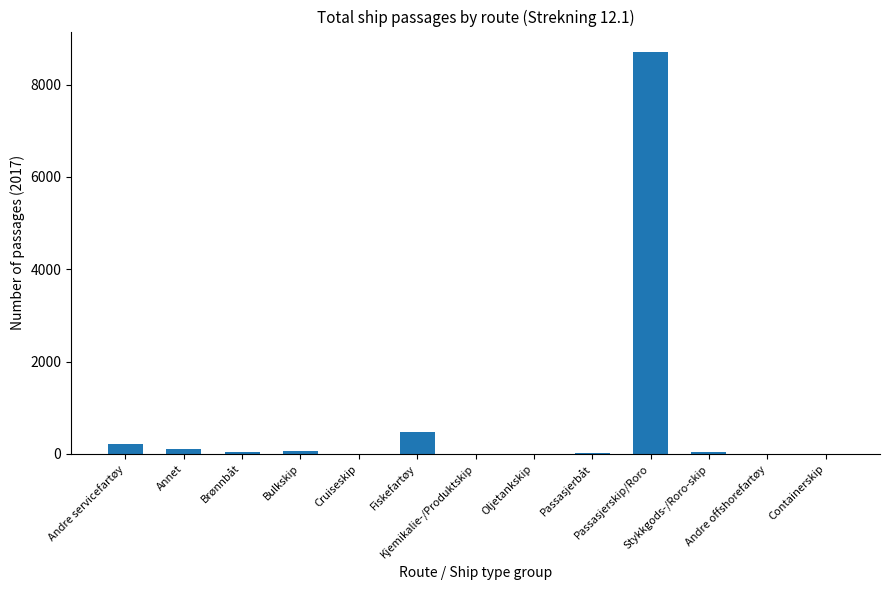

What is the greatest value displayed?

8714